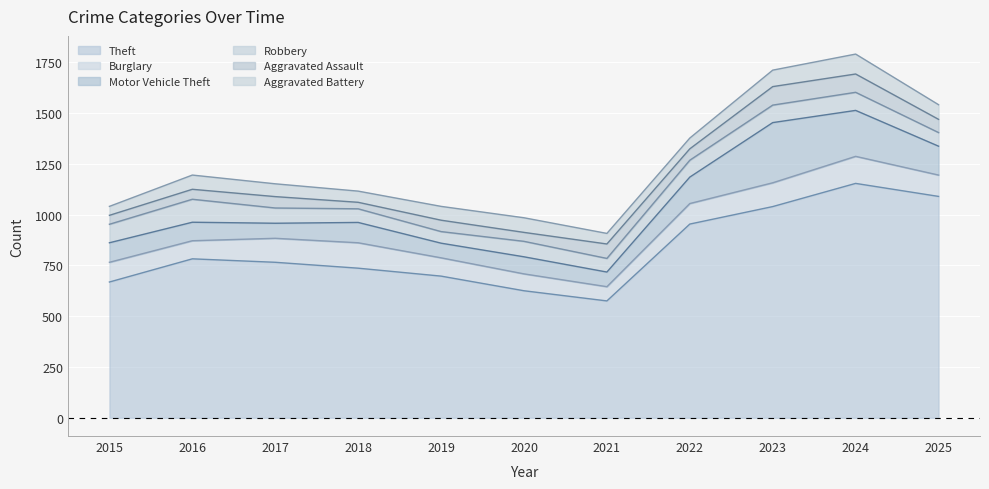

Does the chart display data point markers on the line(s)?

No